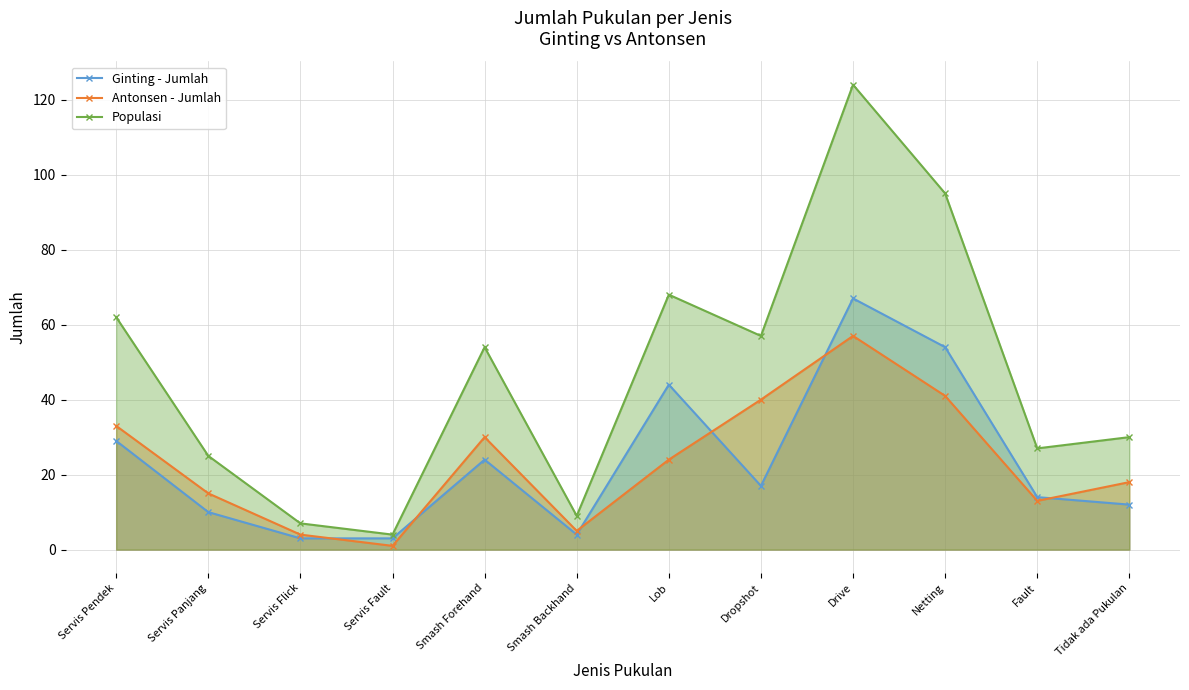

How many intersections are there between Ginting - Jumlah and Antonsen - Jumlah?

6